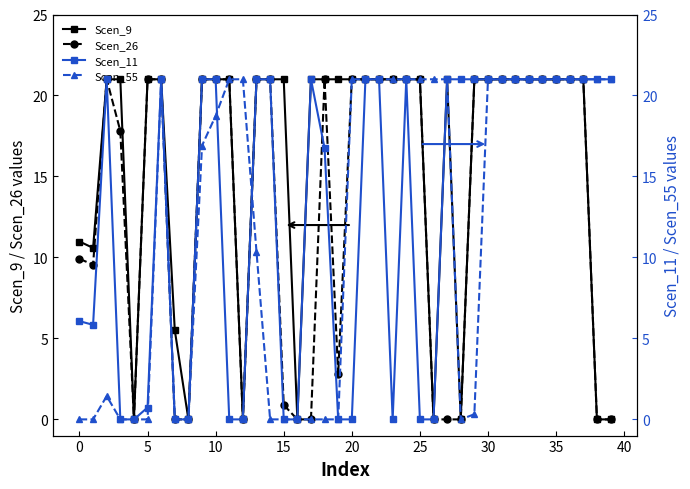

True or false: Scen_9 and Scen_11 intersect in this chart.

False